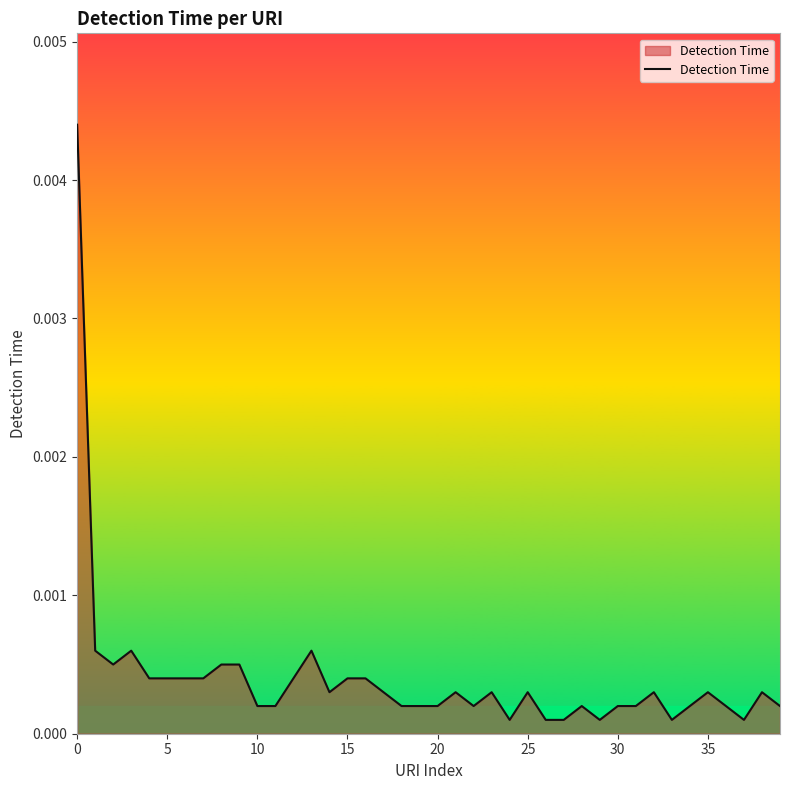

How many categories are shown in the chart?

40